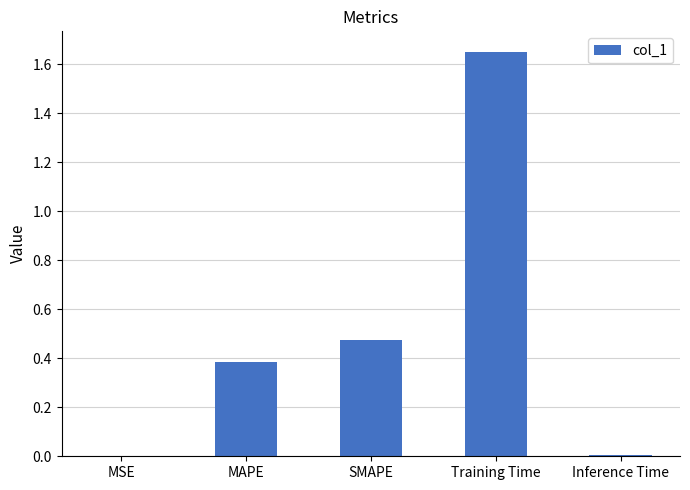

Between Inference Time and Training Time, which is larger?

Training Time